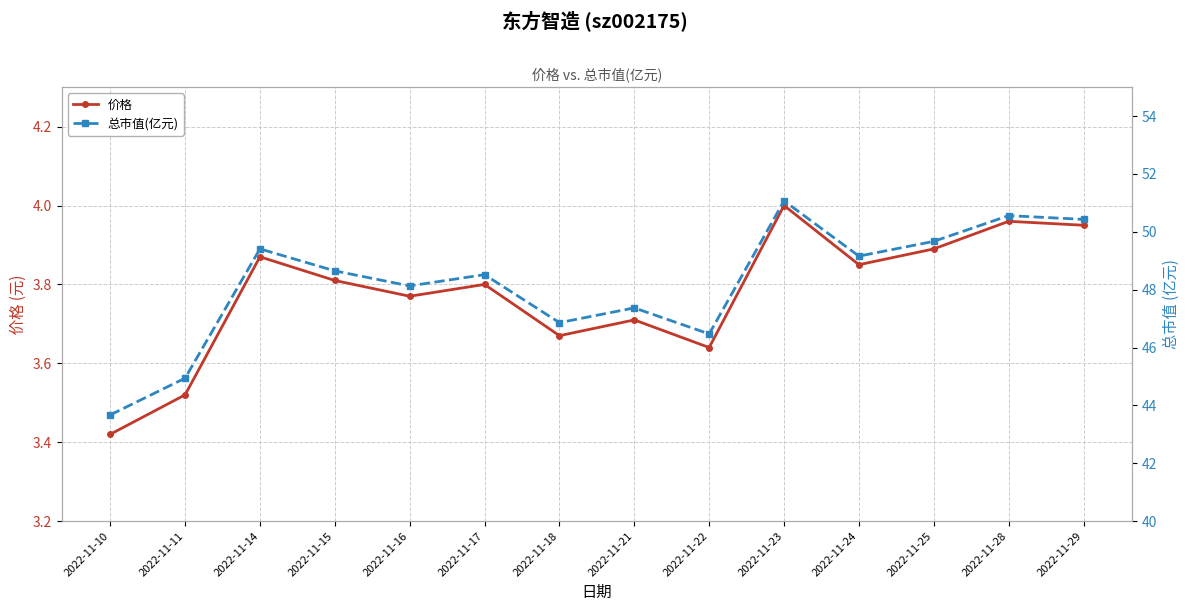

Does the chart display data point markers on the line(s)?

Yes